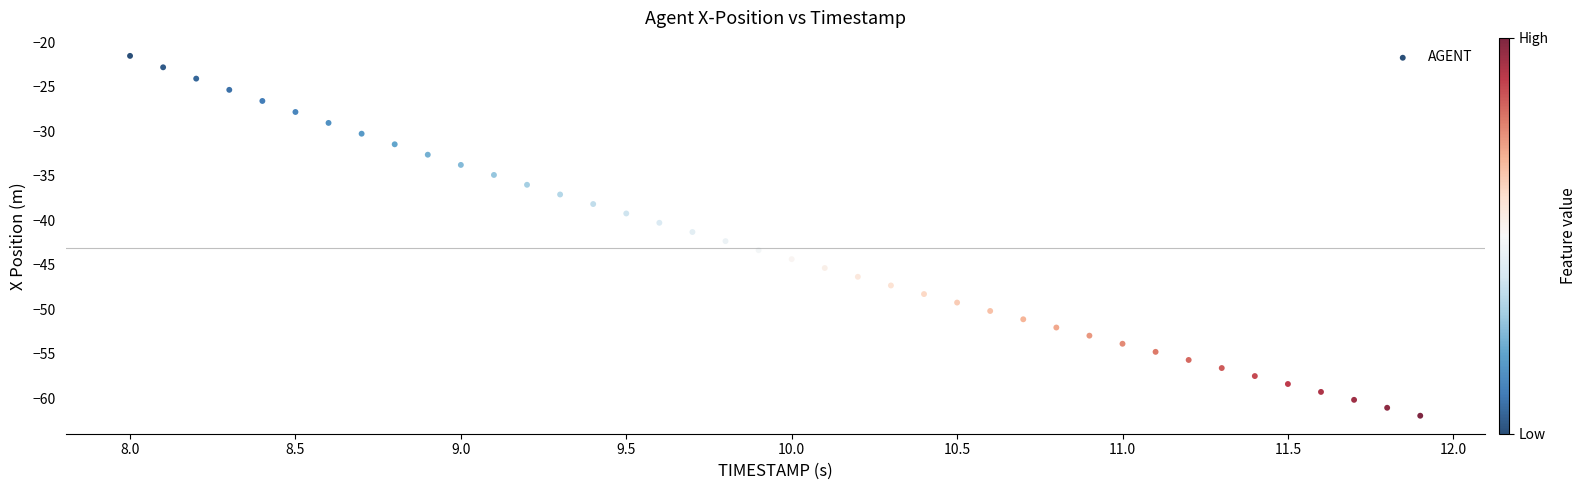

What is the range of Y values (max minus min)?

40.4